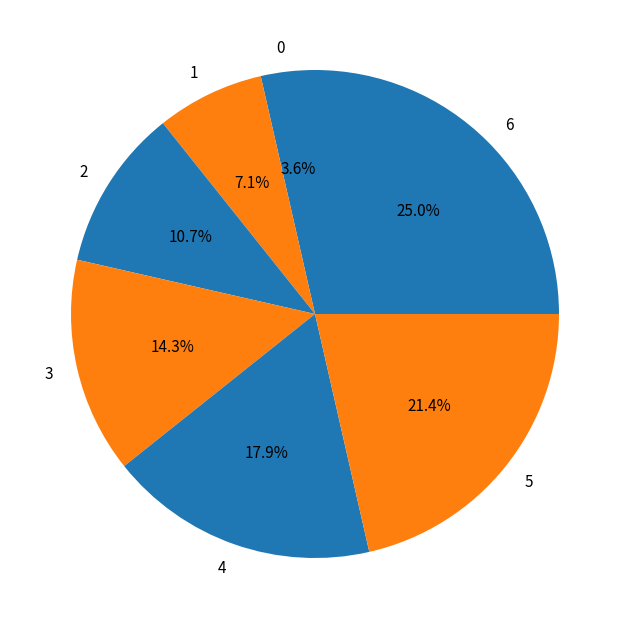

How many slices are in this pie chart?

7